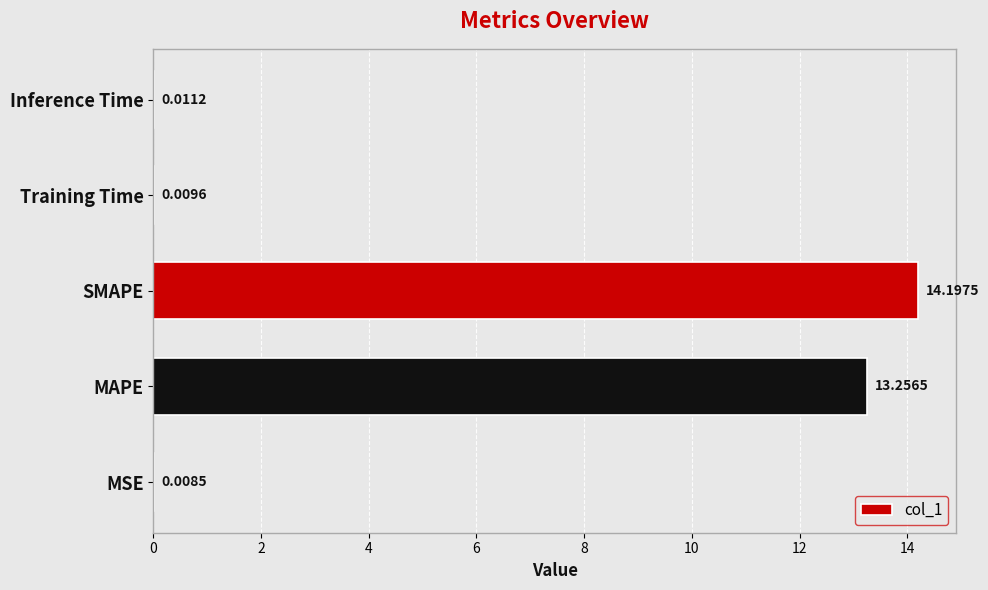

Between Inference Time and MSE, which is larger?

Inference Time